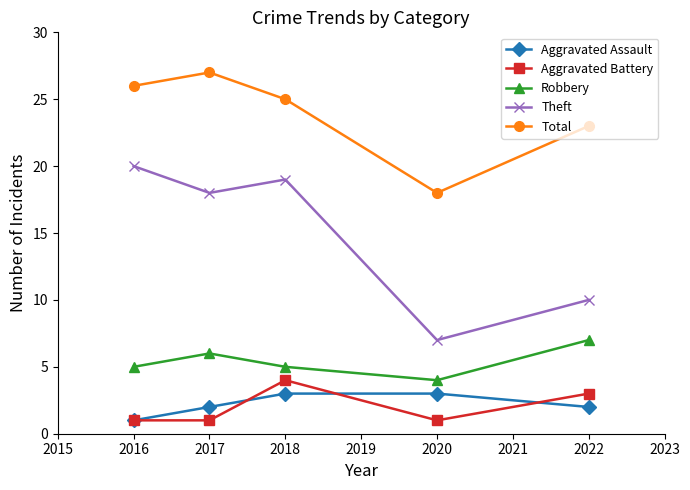

List the labels in order of Theft value, largest first.

2016, 2018, 2017, 2022, 2020